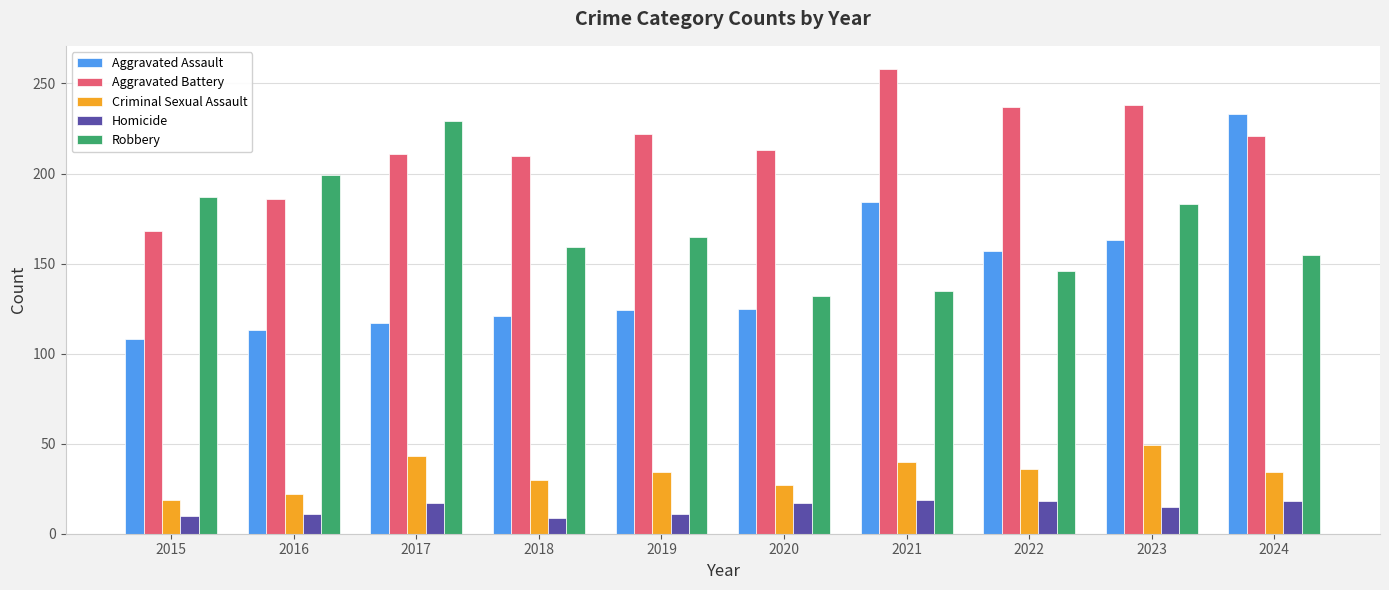

The value of Aggravated Battery at 2023 is 337. True or false?

False